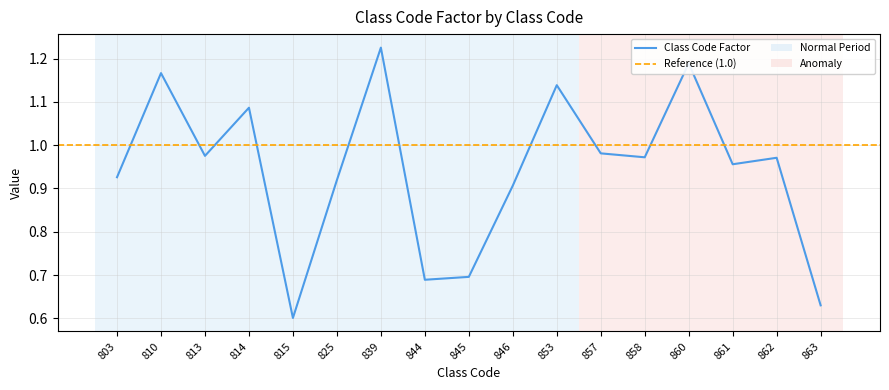

Which has a higher value, 810 or 853?

810